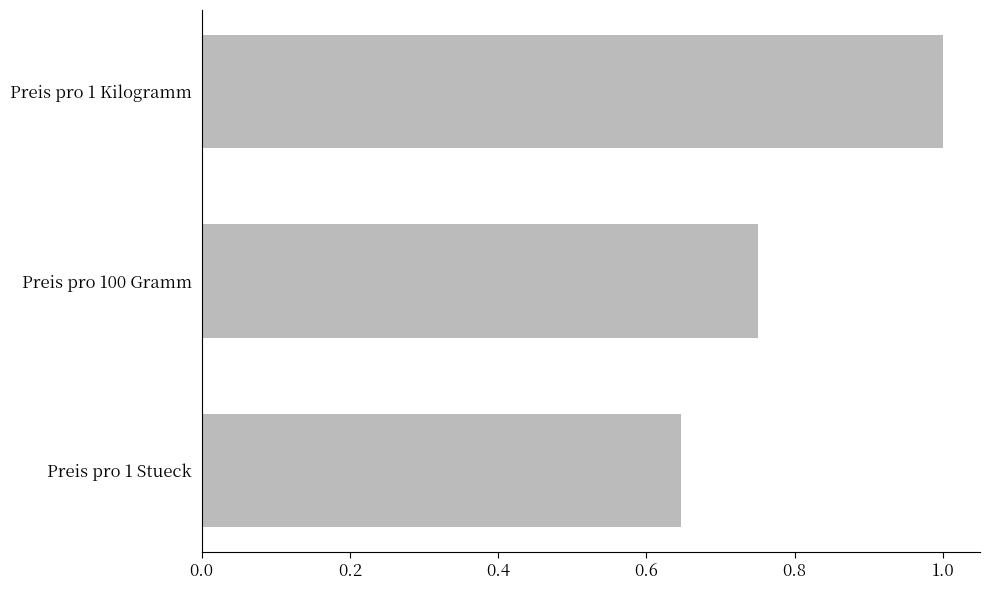

How many series are shown in this chart?

1